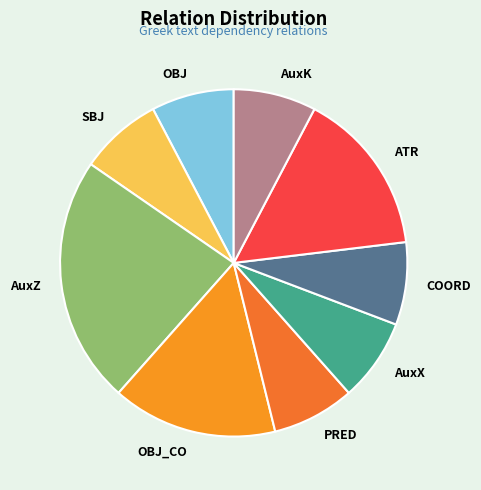

Is there a majority slice in this chart?

No